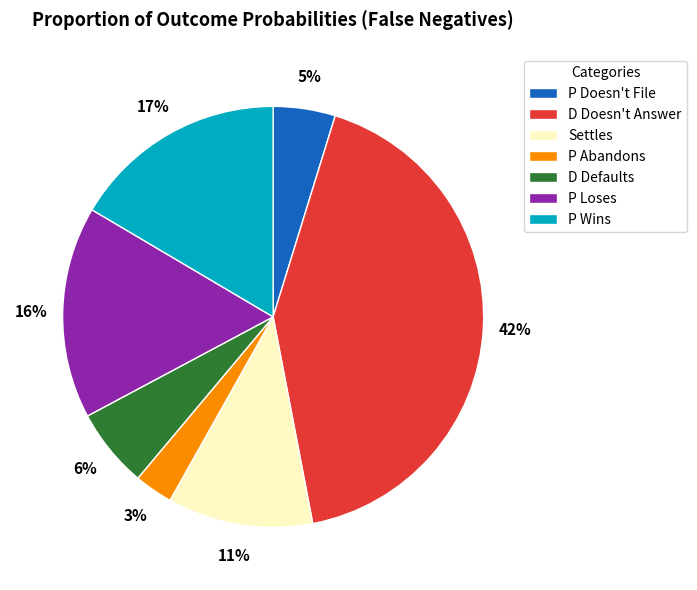

What is the smallest slice in the pie chart?

P Abandons